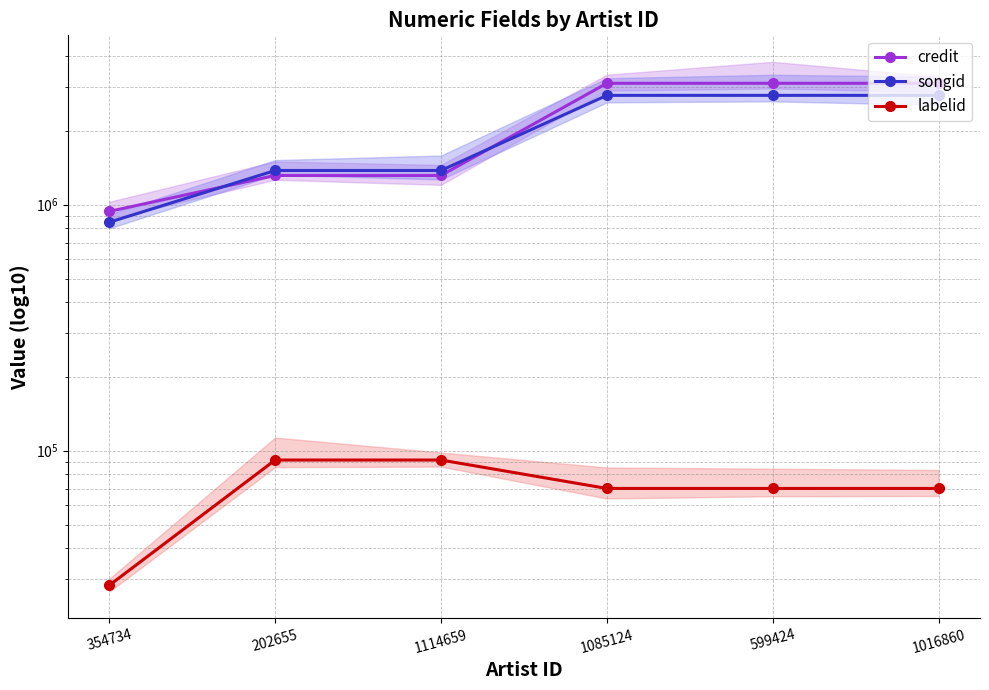

What is the difference between the highest and lowest values at 354734?

909814